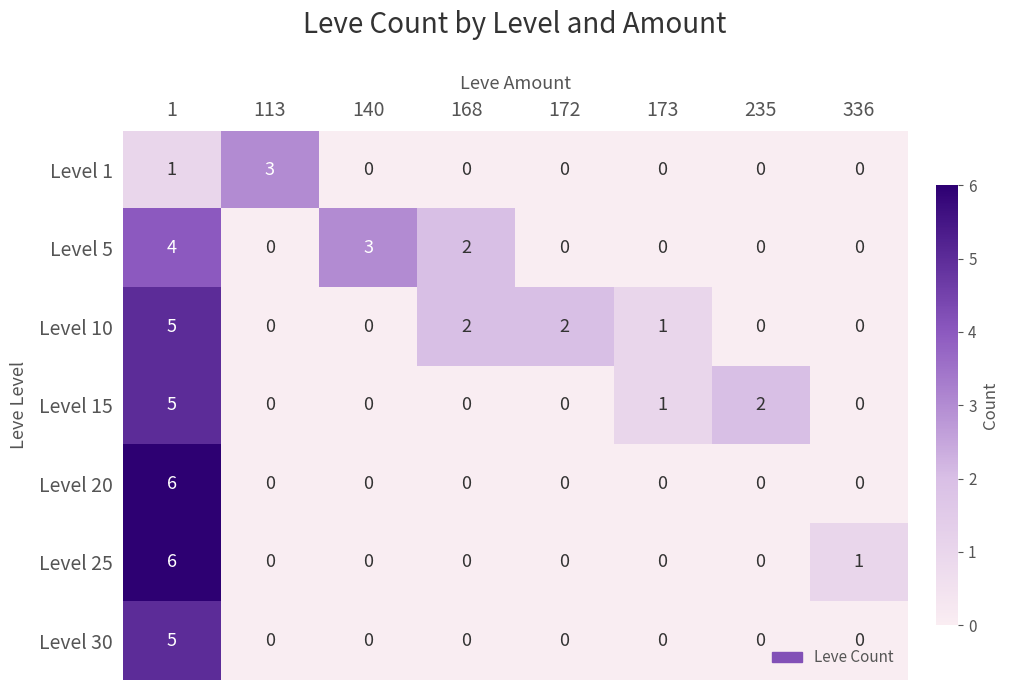

The Level 5 series shows 0 at 235. True or false?

True